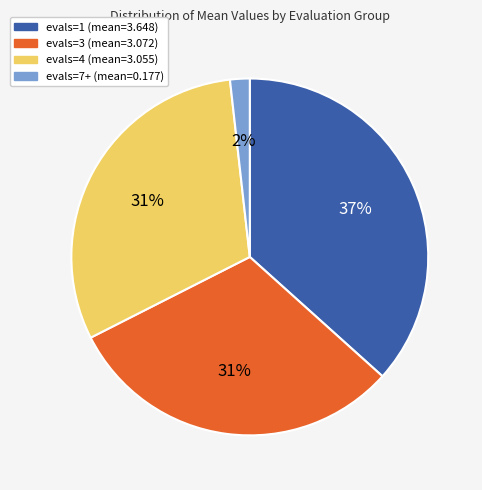

To the nearest percent, what percentage of the pie is evals=4?

31%